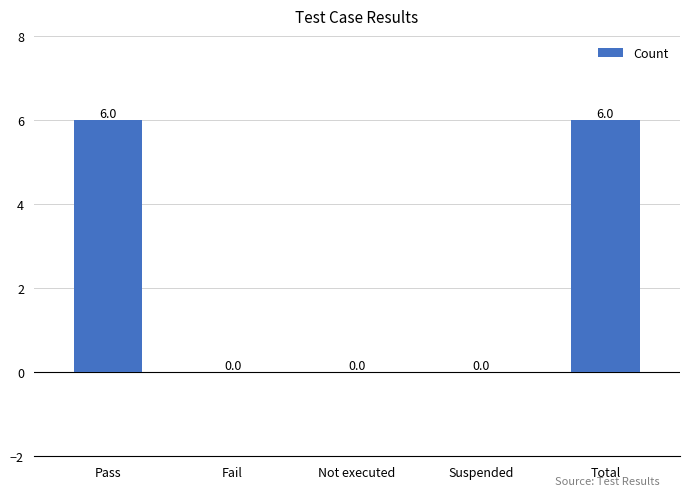

What is the sum of all values?

12